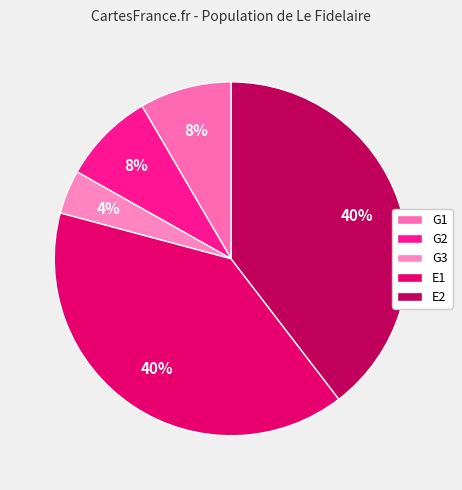

Is it true that G1 is 22% of the pie?

False